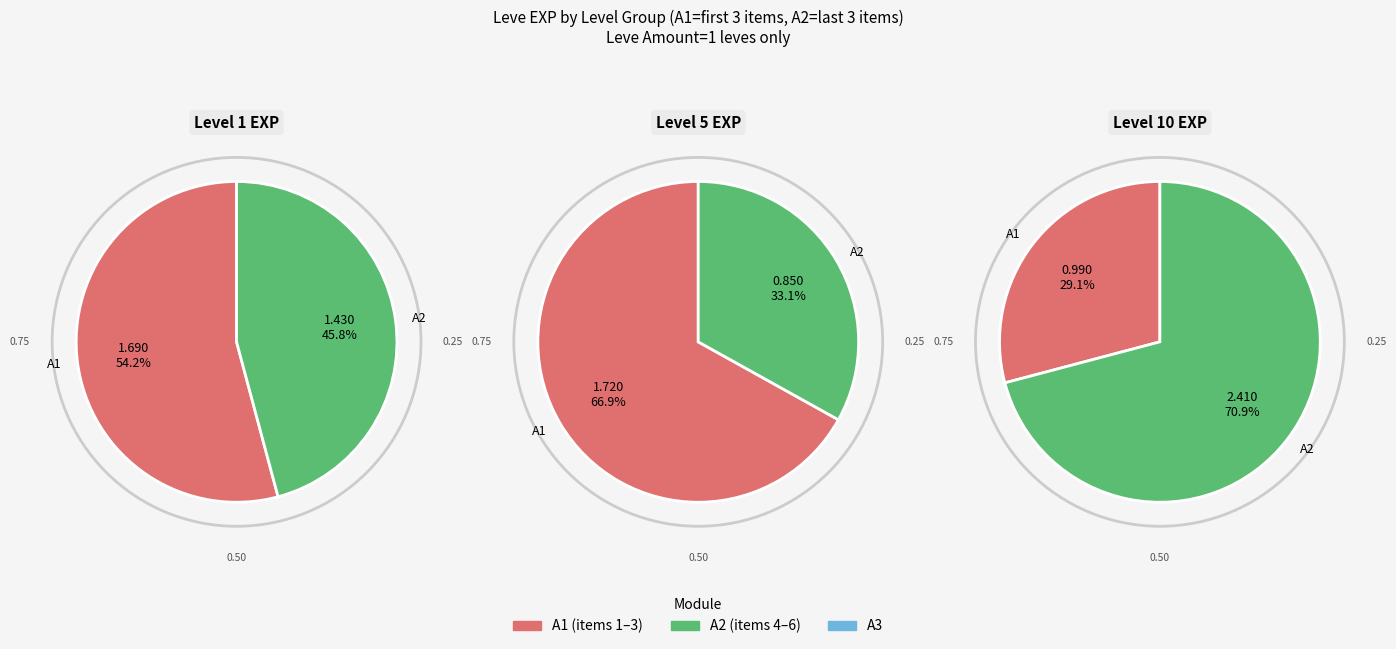

What percentage do 1 and 5 together represent?

10.4%